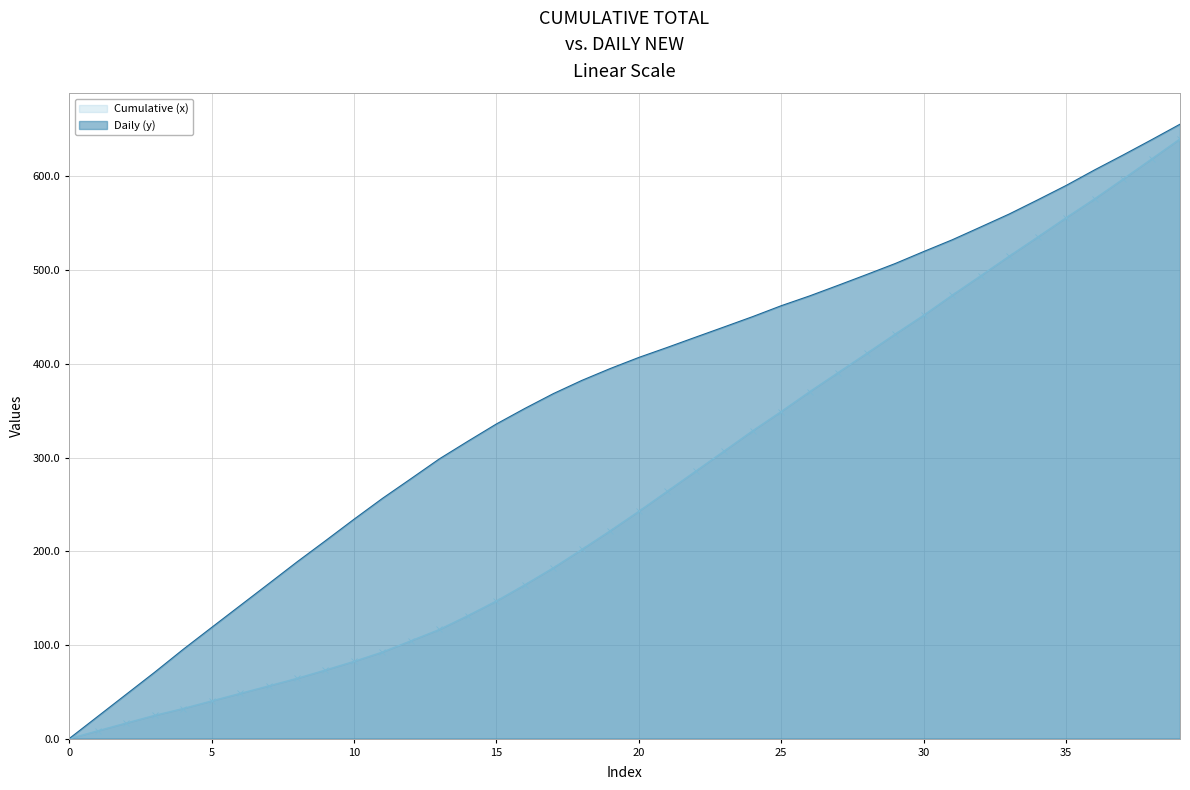

Which category has the highest value across all series?

39